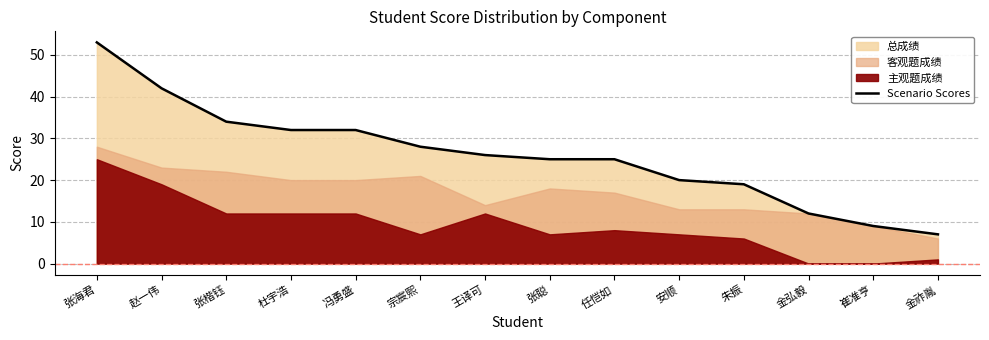

Rank the categories by value from lowest to highest.

金祚胤, 崔准亨, 金弘毅, 朱振, 安顺, 张聪, 任恺如, 王译可, 宗宸熙, 杜宇浩, 冯勇盛, 张楷钰, 赵一伟, 张海君